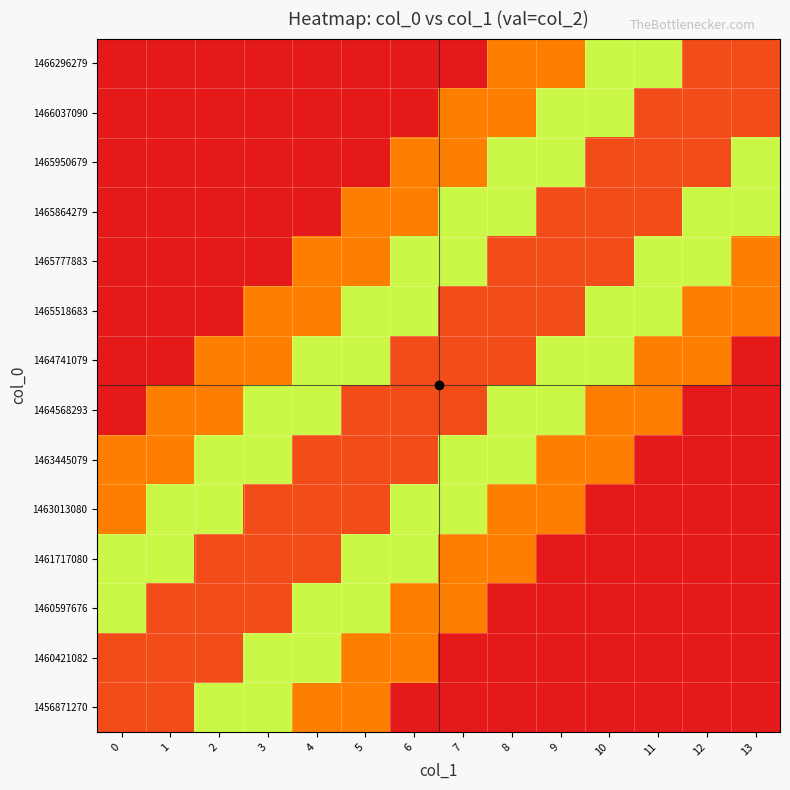

What is the spread (max minus min) of values at 13?

1.0